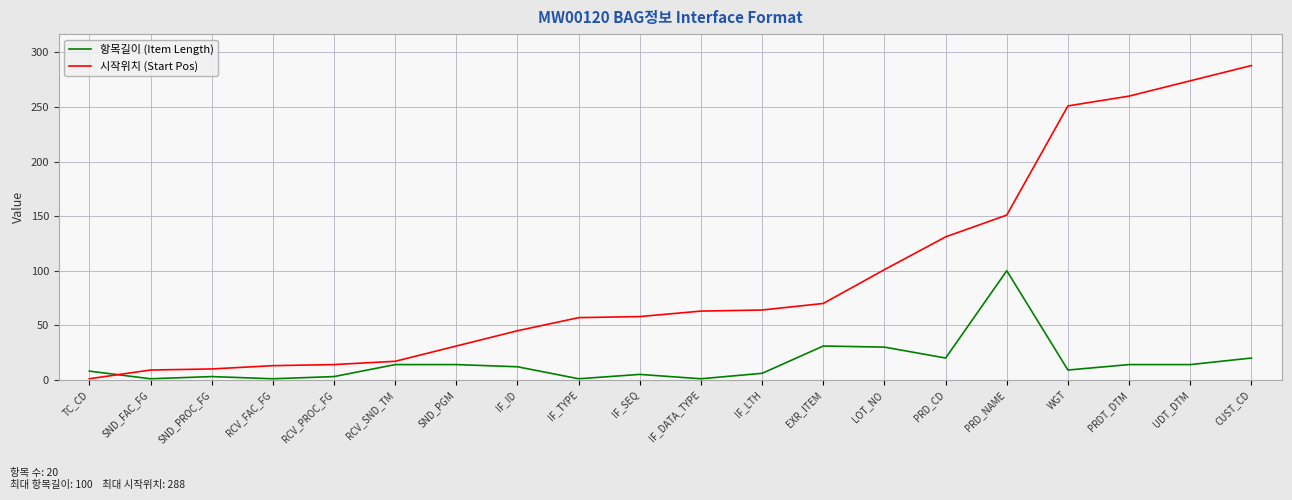

Which series ends up on top after the final intersection of 시작위치 (Start Pos) and 항목길이 (Item Length)?

시작위치 (Start Pos)